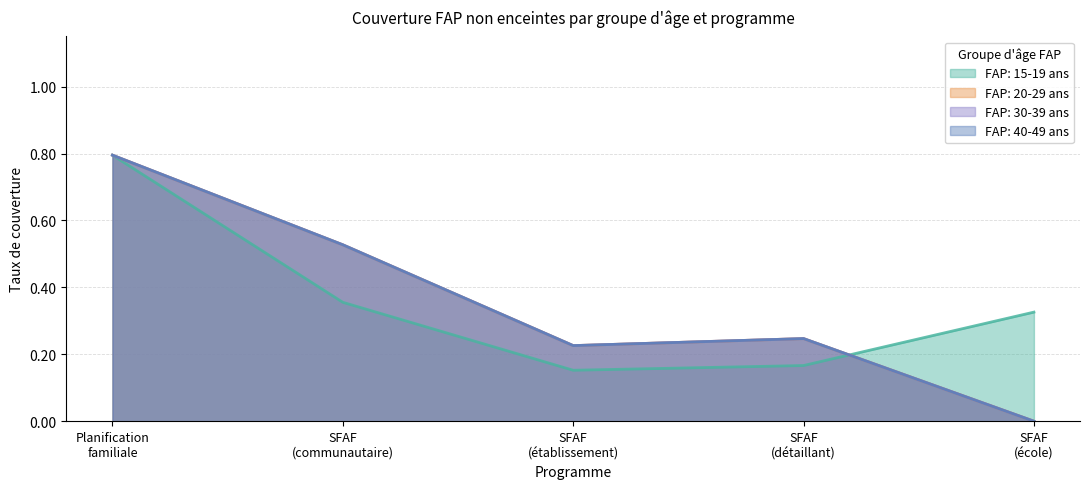

True or false: FAP: 30-39 ans and FAP: 15-19 ans cross at least once.

True